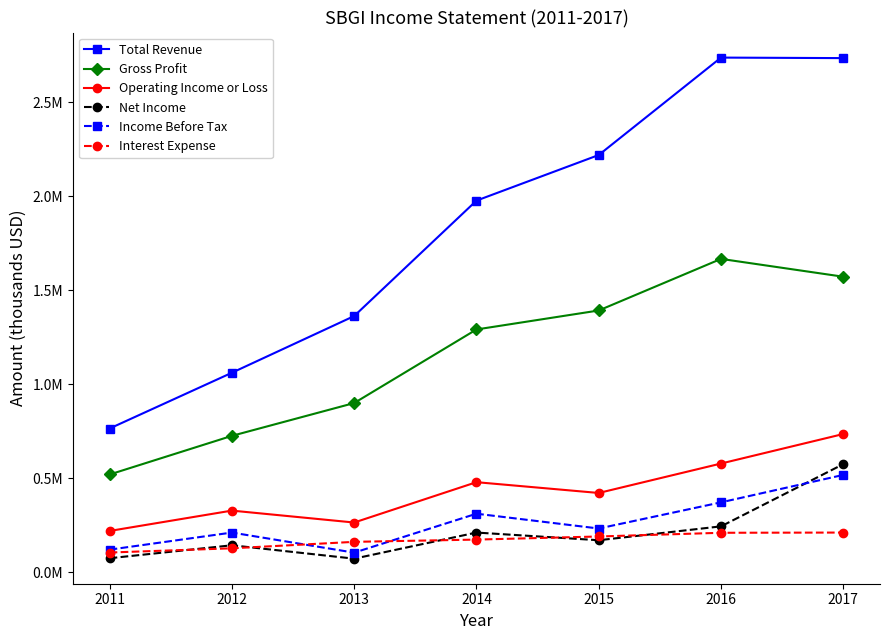

Reading right to left, extract all data points from this chart.

Total Revenue: 2734100	2736900	2219100	1976600	1363100	1061700	765300
Gross Profit: 1572100	1666900	1392700	1291800	900700	726300	520900
Operating Income or Loss: 736100	579200	422700	480100	265600	329000	220800
Net Income: 576000	245300	171500	212300	73500	144700	75800
Income Before Tax: 518700	372900	233800	312500	105500	212300	121400
Interest Expense: 212300	211100	191400	174900	162900	128600	106100